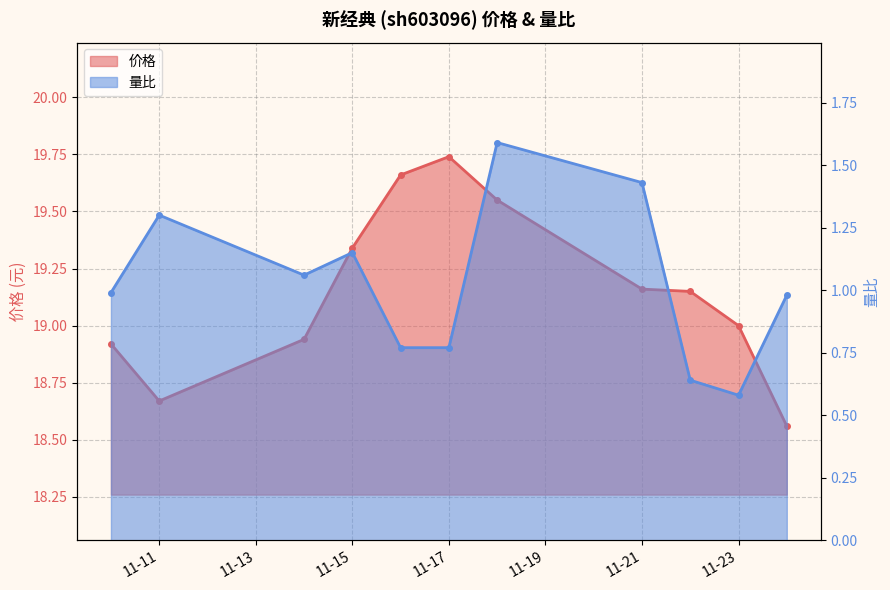

What is the minimum value shown in the chart?

0.6